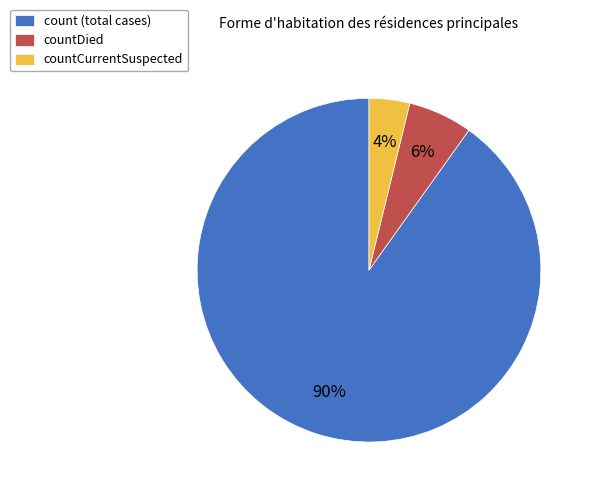

Is it true that count (total cases) is 90% of the pie?

True